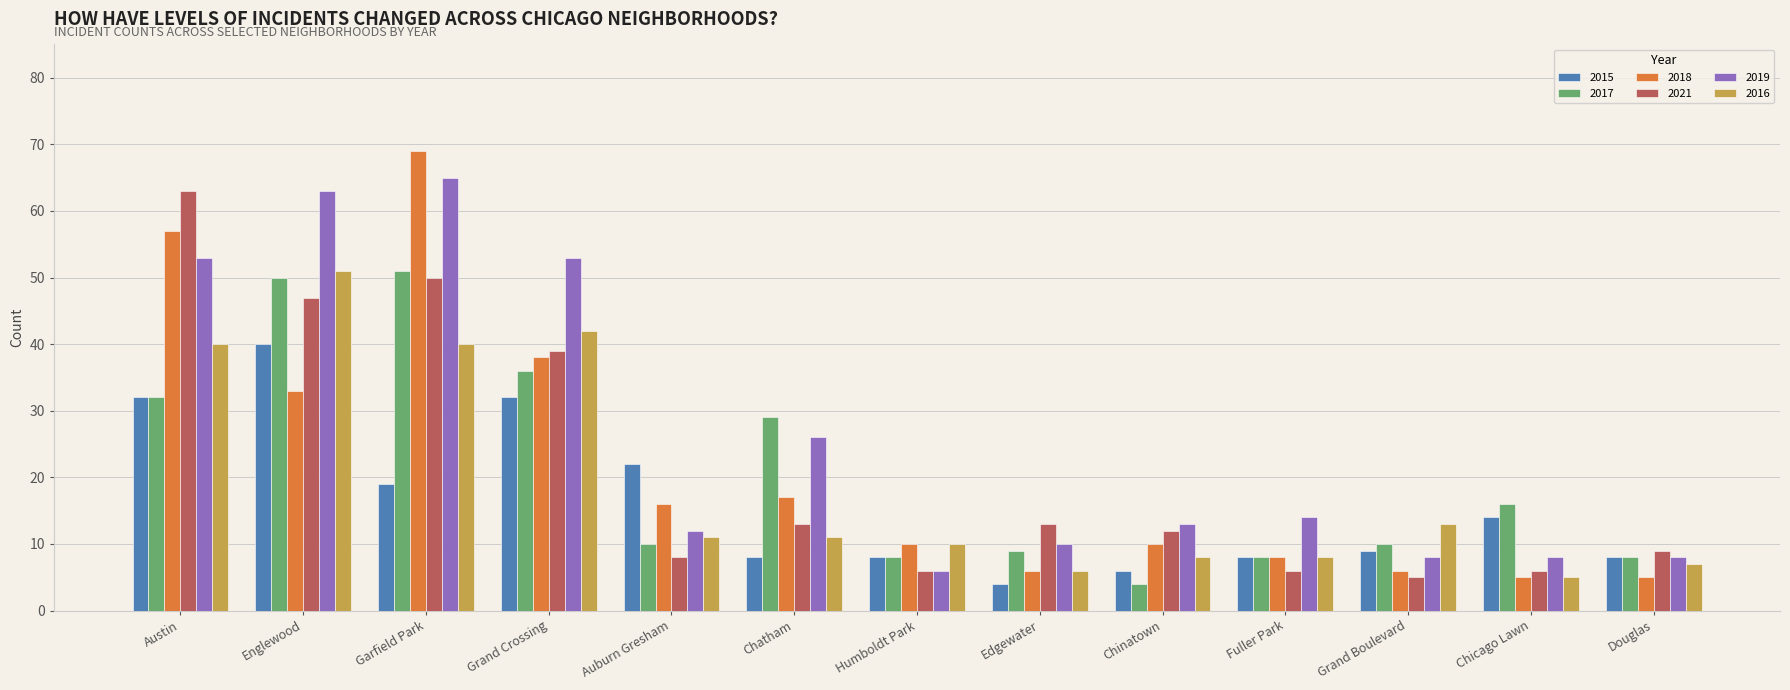

Between Garfield Park and Fuller Park, which series saw the biggest shift?

2018